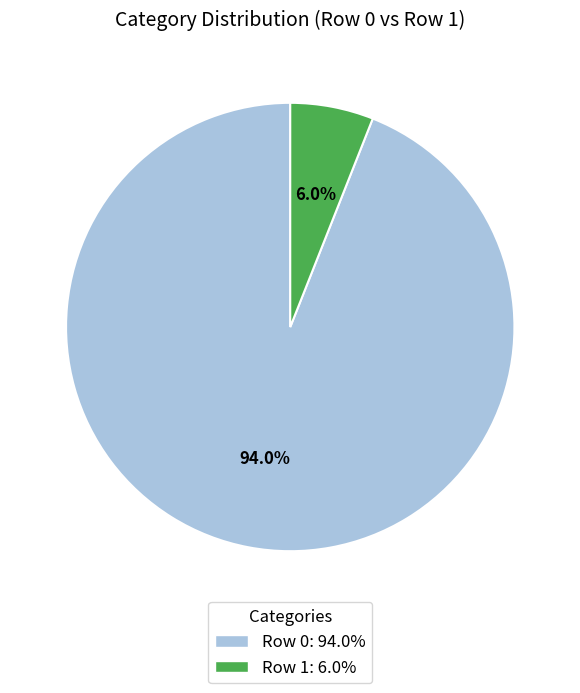

Is there any slice that represents more than half of the pie?

Yes